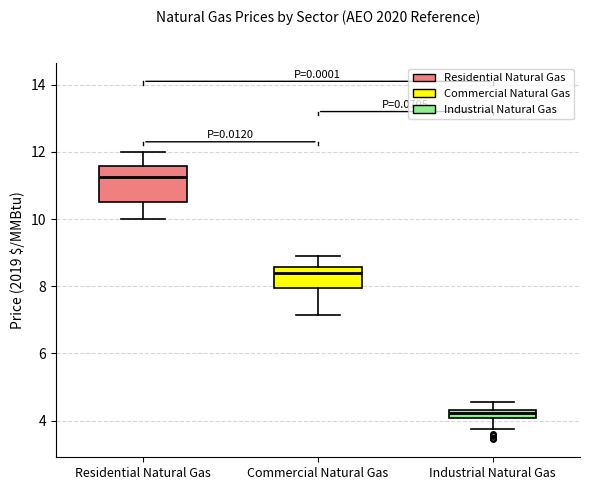

Comparing the boxes themselves (not the whiskers), which one is the tallest?

Residential Natural Gas